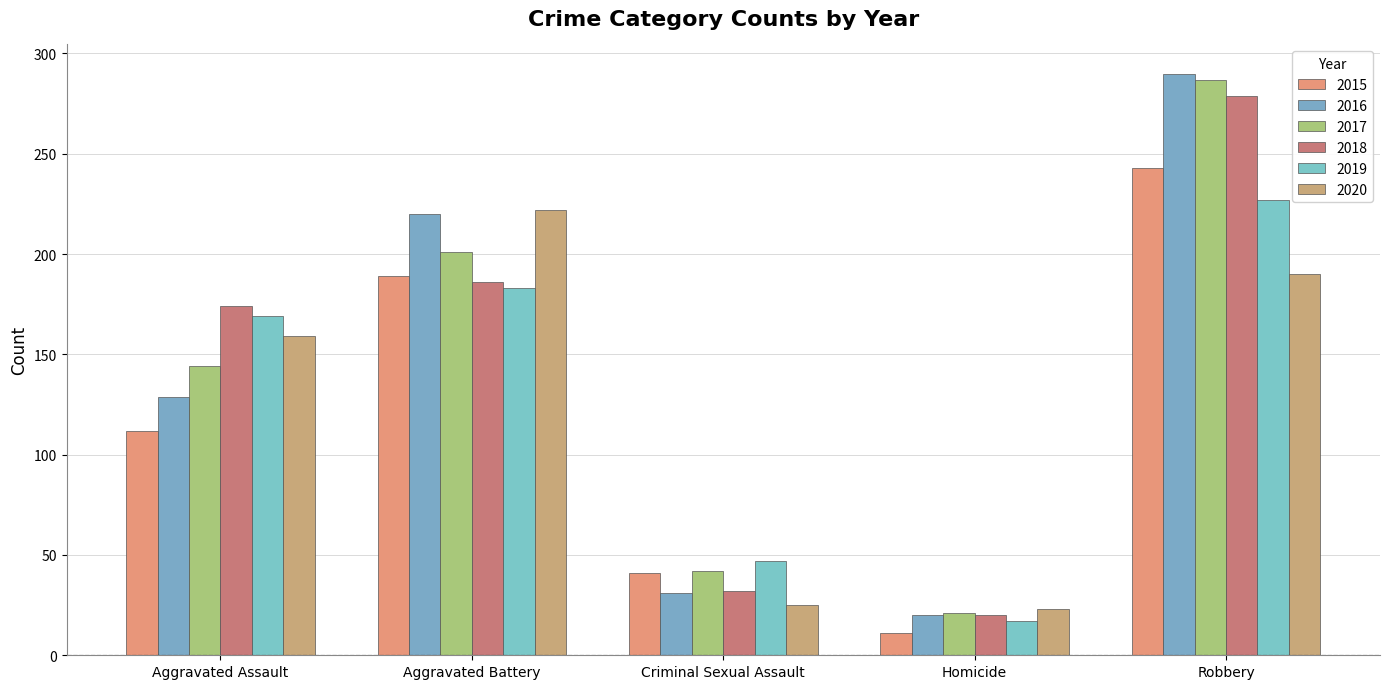

Read the 2016 value at Criminal Sexual Assault.

31